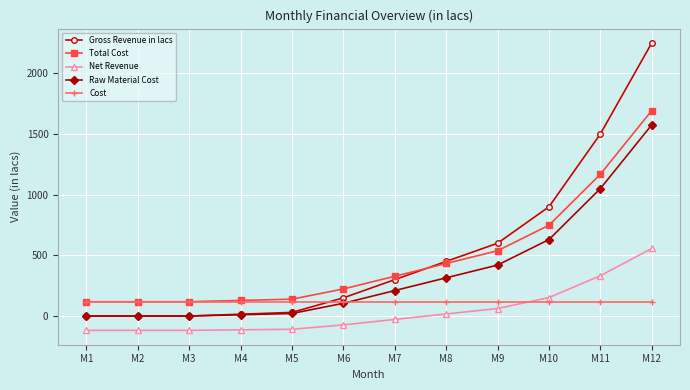

Does the chart have visible grid lines?

Yes